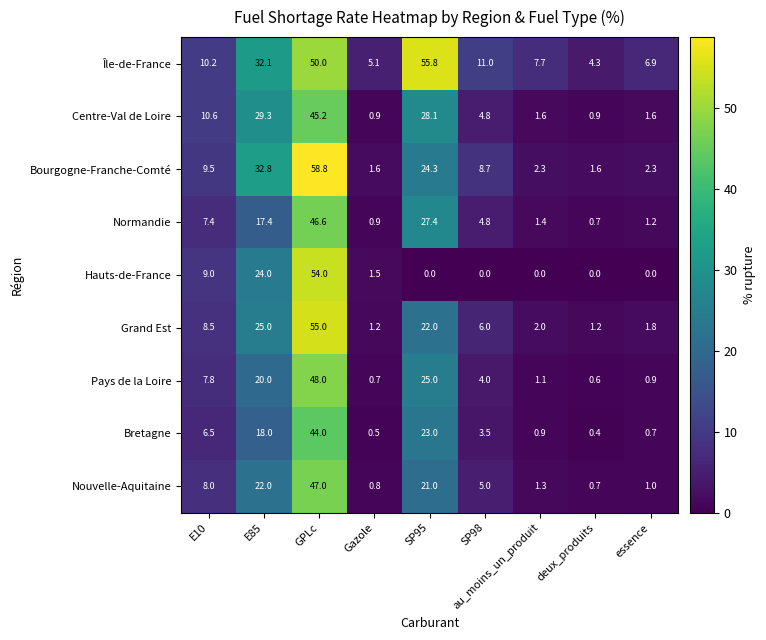

Which series has the largest range (max minus min)?

Bourgogne-Franche-Comté